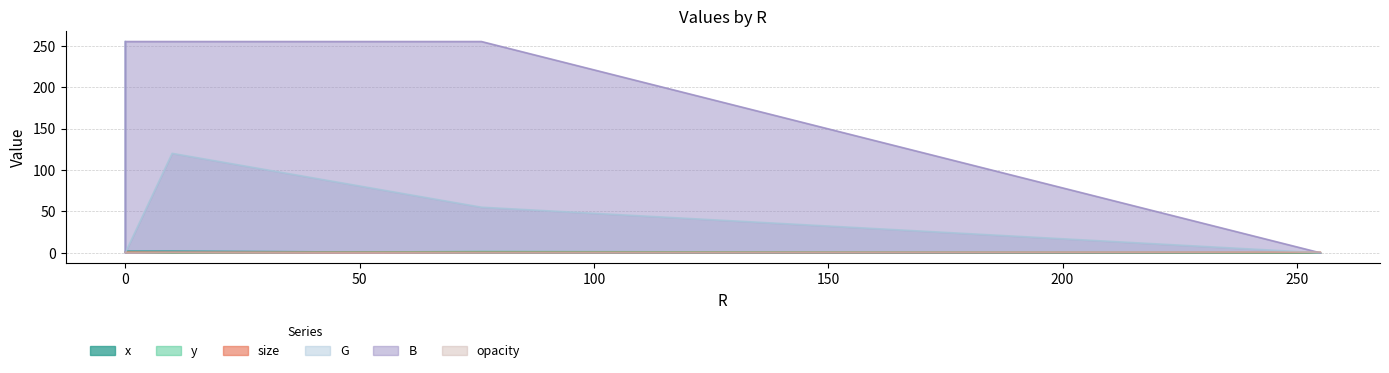

How many values in the B series are below 255?

2